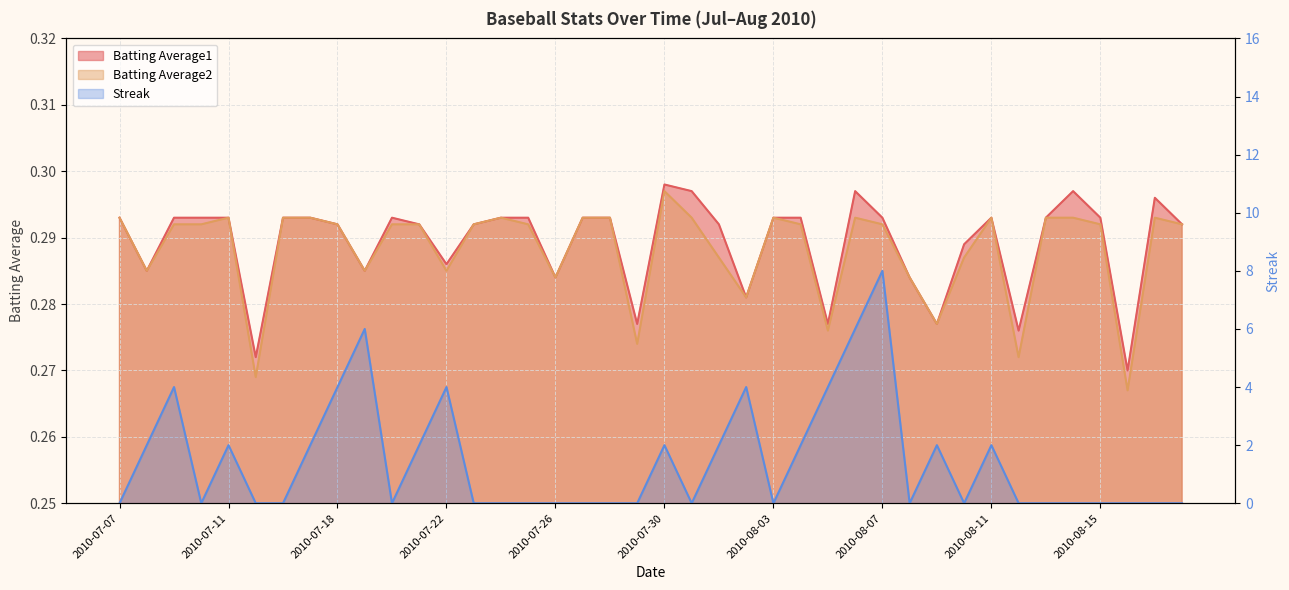

Between which two adjacent categories do Batting Average2 and Streak first intersect?

2010-07-07 and 2010-07-08